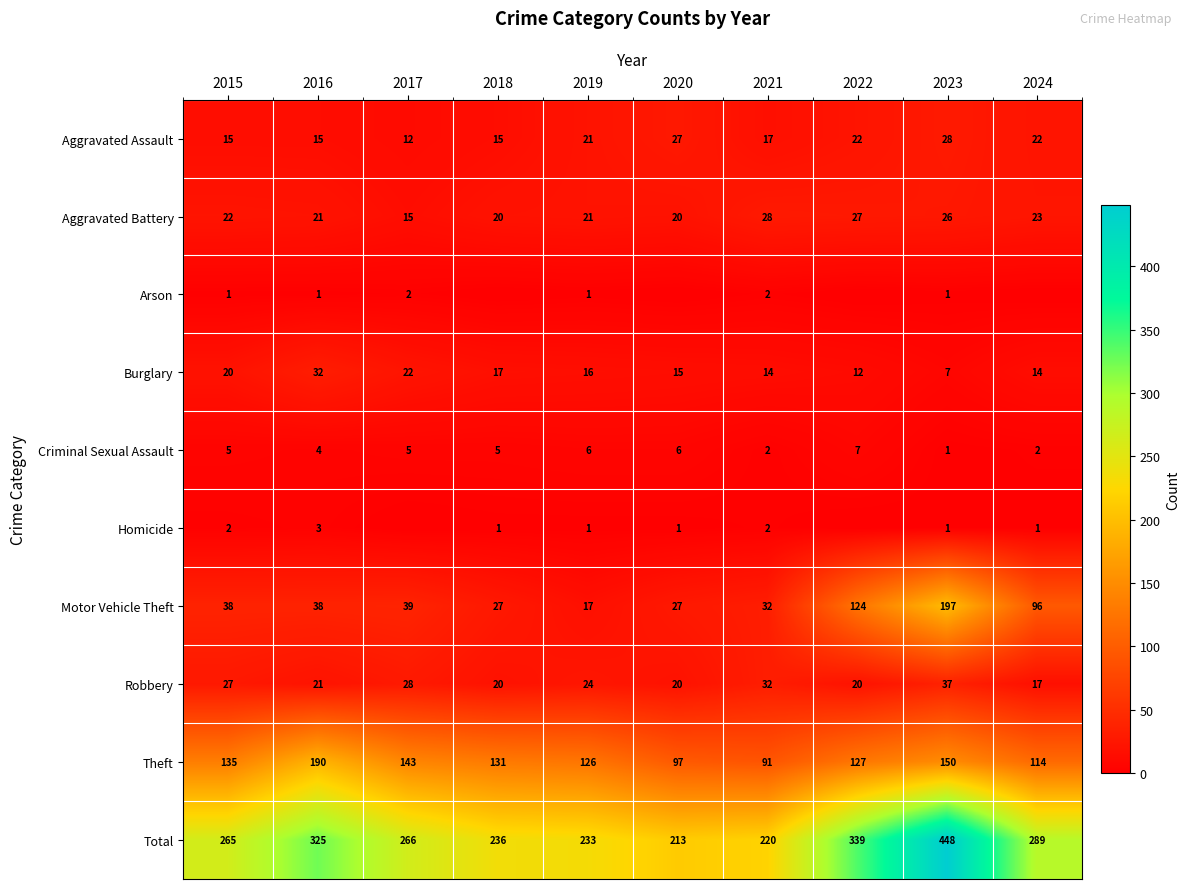

What is the spread (max minus min) of values at 2017?

266